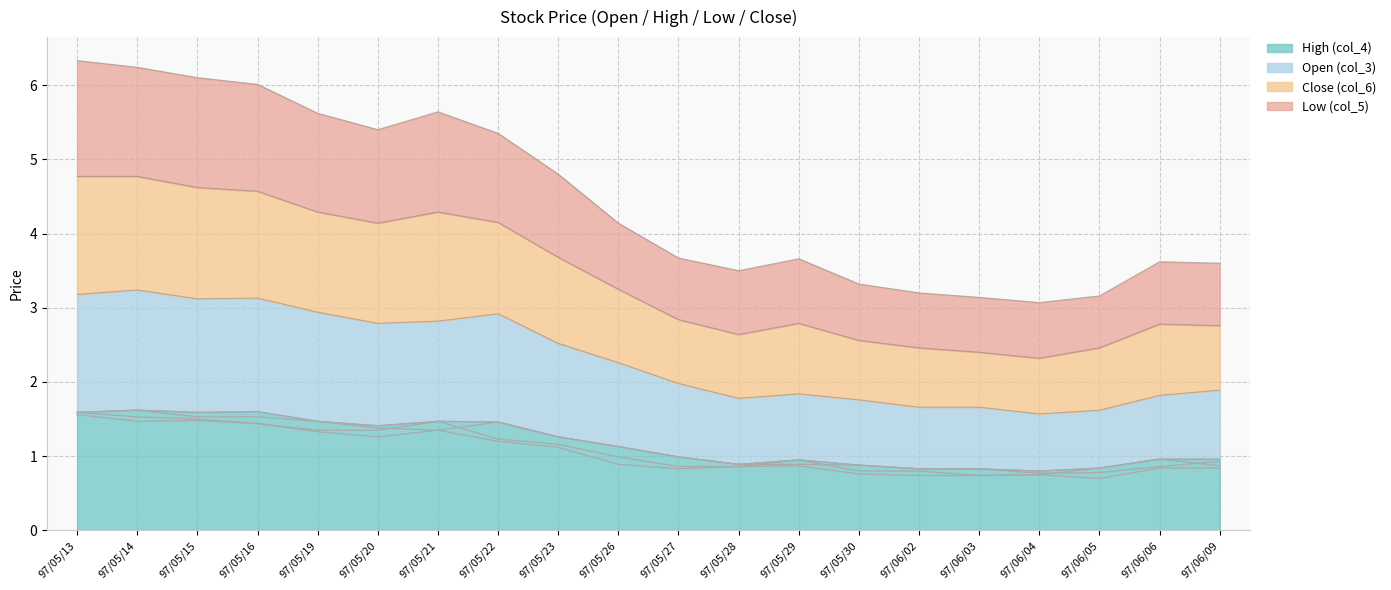

Reading right to left, extract all data points from this chart.

High (col_4): 97/06/09=1.0	97/06/06=1.0	97/06/05=0.8	97/06/04=0.8	97/06/03=0.8	97/06/02=0.8	97/05/30=0.9	97/05/29=0.9	97/05/28=0.9	97/05/27=1.0	97/05/26=1.1	97/05/23=1.3	97/05/22=1.5	97/05/21=1.5	97/05/20=1.4	97/05/19=1.5	97/05/16=1.6	97/05/15=1.6	97/05/14=1.6	97/05/13=1.6
Open (col_3): 97/06/09=0.9	97/06/06=0.9	97/06/05=0.8	97/06/04=0.8	97/06/03=0.8	97/06/02=0.8	97/05/30=0.9	97/05/29=0.9	97/05/28=0.9	97/05/27=1.0	97/05/26=1.1	97/05/23=1.3	97/05/22=1.5	97/05/21=1.4	97/05/20=1.4	97/05/19=1.5	97/05/16=1.5	97/05/15=1.5	97/05/14=1.6	97/05/13=1.6
Close (col_6): 97/06/09=0.9	97/06/06=1.0	97/06/05=0.8	97/06/04=0.8	97/06/03=0.7	97/06/02=0.8	97/05/30=0.8	97/05/29=0.9	97/05/28=0.9	97/05/27=0.9	97/05/26=1.0	97/05/23=1.2	97/05/22=1.2	97/05/21=1.5	97/05/20=1.4	97/05/19=1.4	97/05/16=1.4	97/05/15=1.5	97/05/14=1.5	97/05/13=1.6
Low (col_5): 97/06/09=0.8	97/06/06=0.8	97/06/05=0.7	97/06/04=0.8	97/06/03=0.7	97/06/02=0.7	97/05/30=0.8	97/05/29=0.9	97/05/28=0.9	97/05/27=0.8	97/05/26=0.9	97/05/23=1.1	97/05/22=1.2	97/05/21=1.4	97/05/20=1.3	97/05/19=1.3	97/05/16=1.4	97/05/15=1.5	97/05/14=1.5	97/05/13=1.6